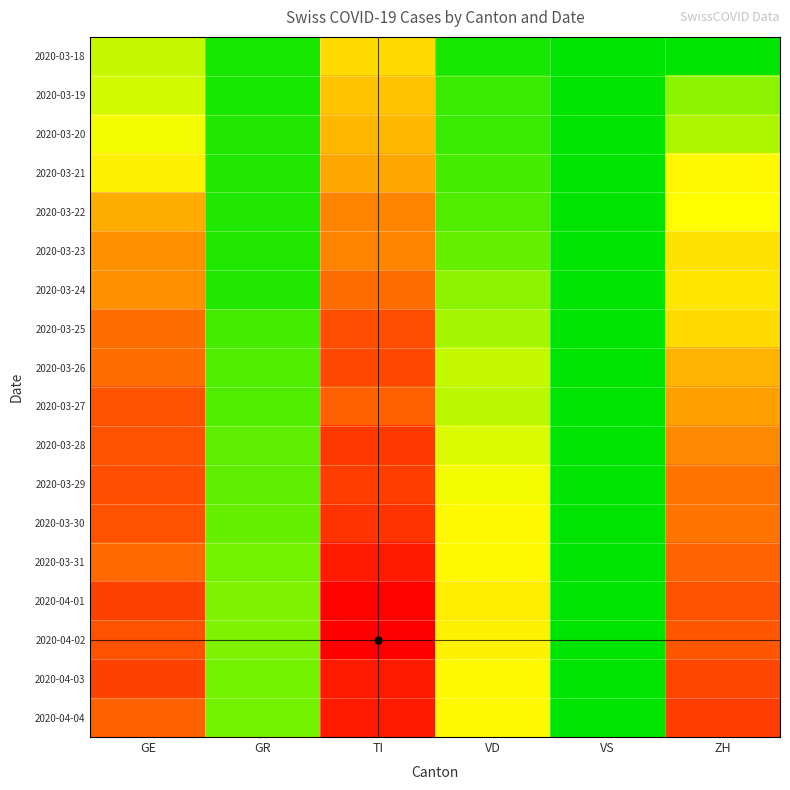

At how many categories does at least one series exceed 17?

4